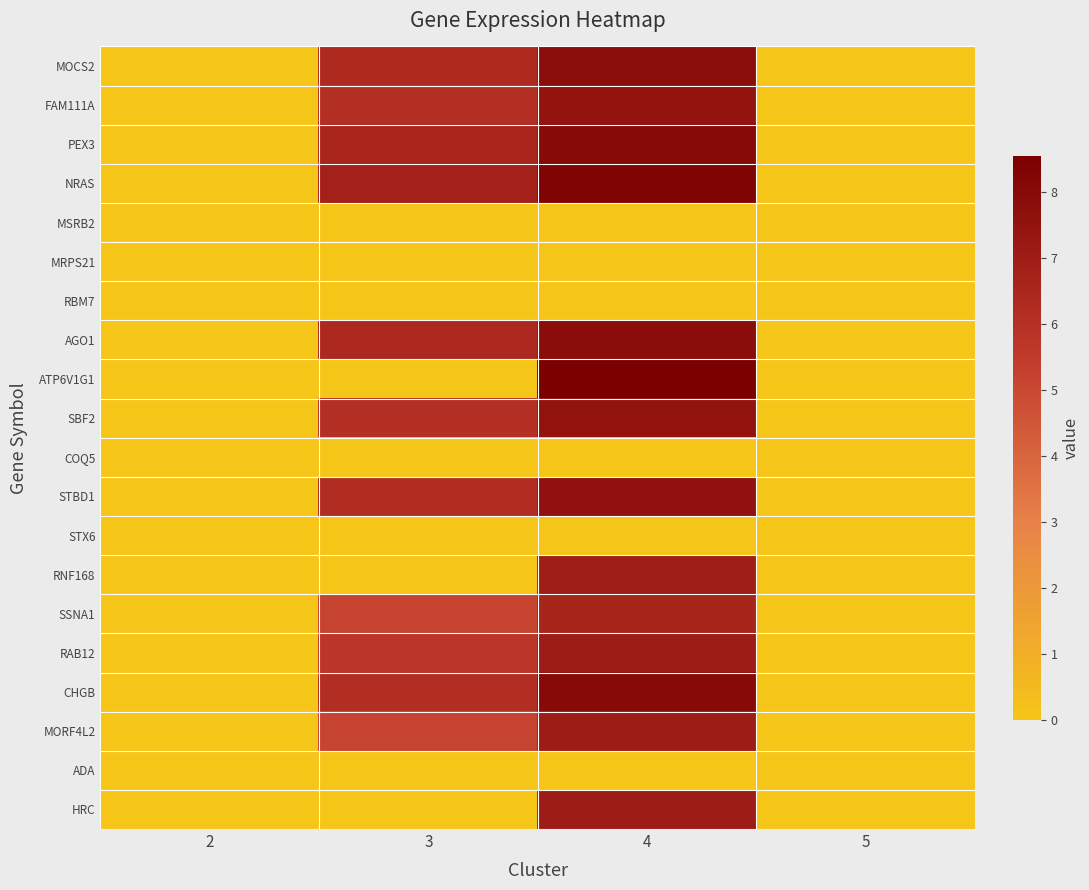

At 5, list the series in order from largest to smallest.

MOCS2, FAM111A, PEX3, NRAS, MSRB2, MRPS21, RBM7, AGO1, ATP6V1G1, SBF2, COQ5, STBD1, STX6, RNF168, SSNA1, RAB12, CHGB, MORF4L2, ADA, HRC